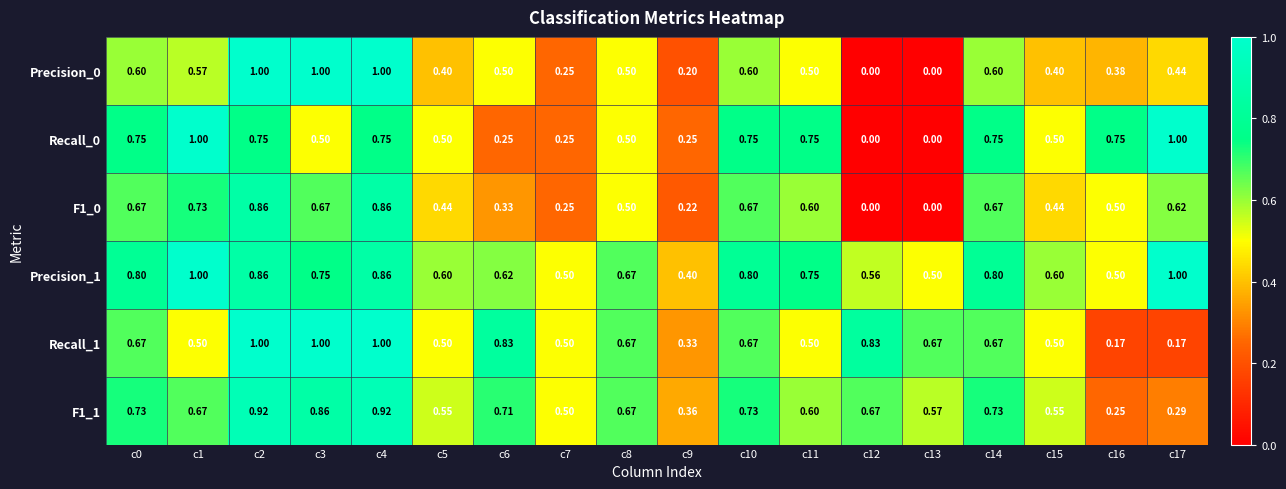

Is the value of Precision_1 at c8 greater than the value of Precision_0 at c13?

Yes